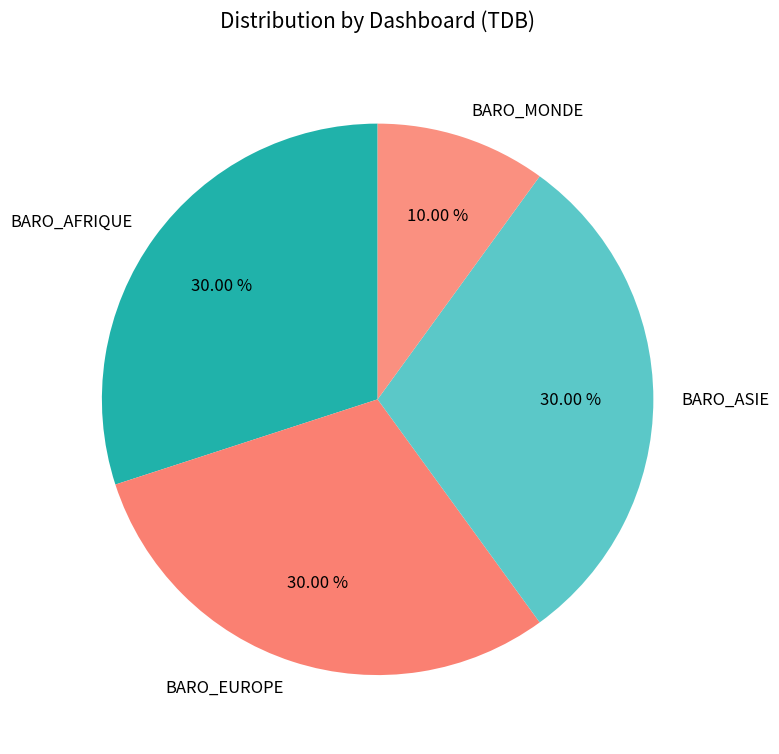

Which has a higher value, BARO_EUROPE or BARO_MONDE?

BARO_EUROPE